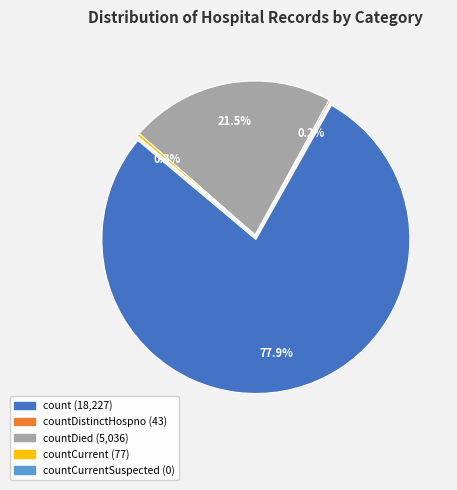

True or false: countCurrentSuspected accounts for 0% of the total.

True